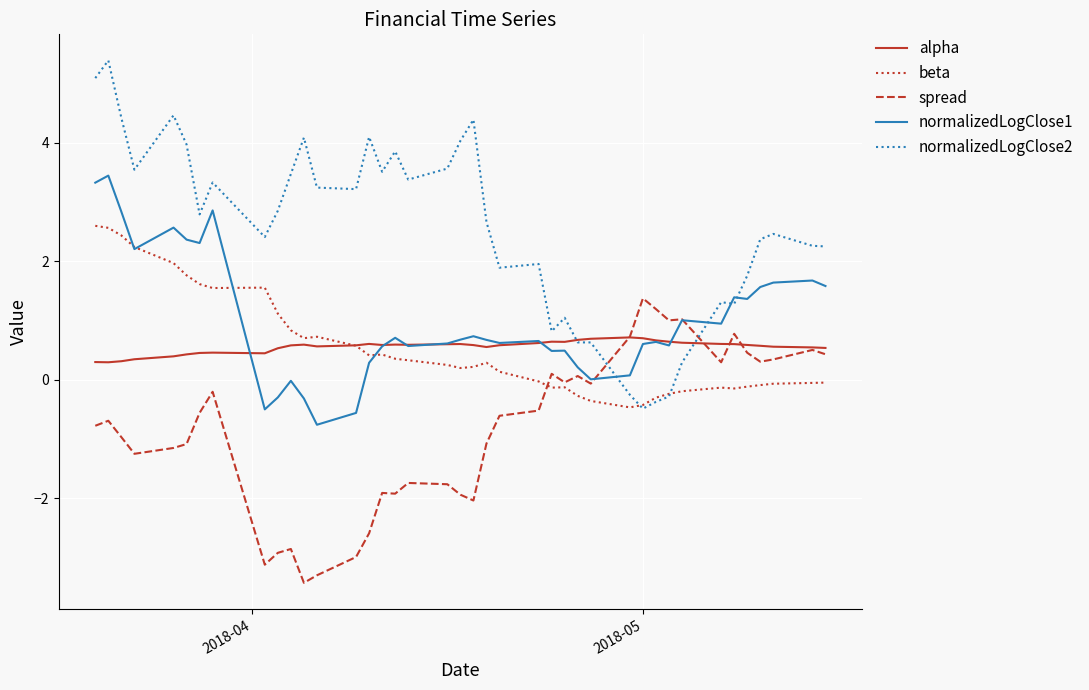

Which series has the largest total across all categories?

normalizedLogClose2